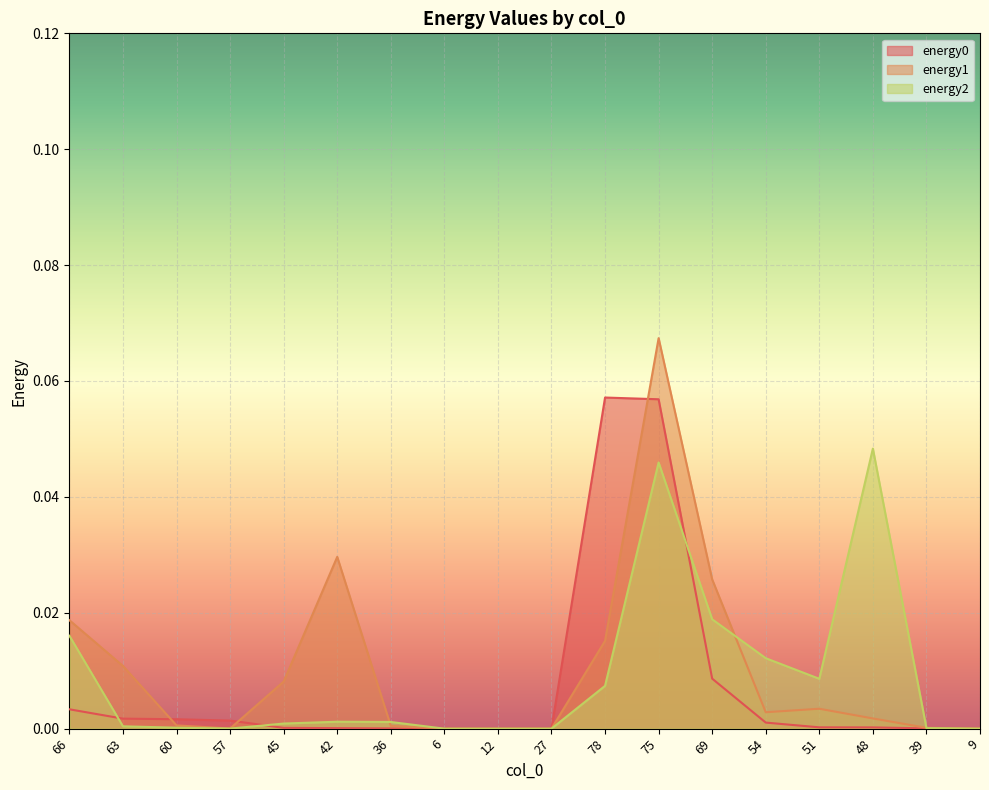

How many positive values does the energy1 series have?

14